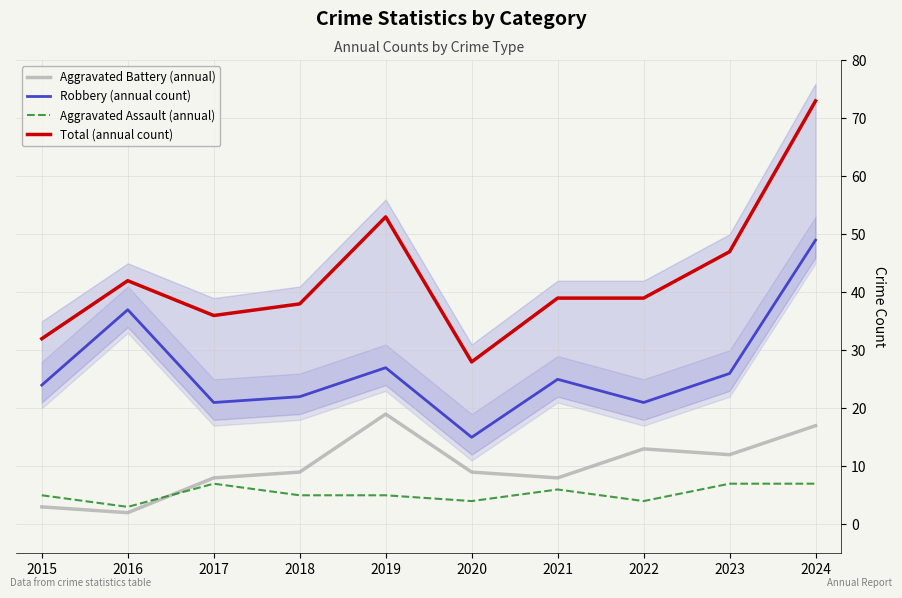

True or false: Aggravated Assault (annual) and Total (annual count) intersect in this chart.

False